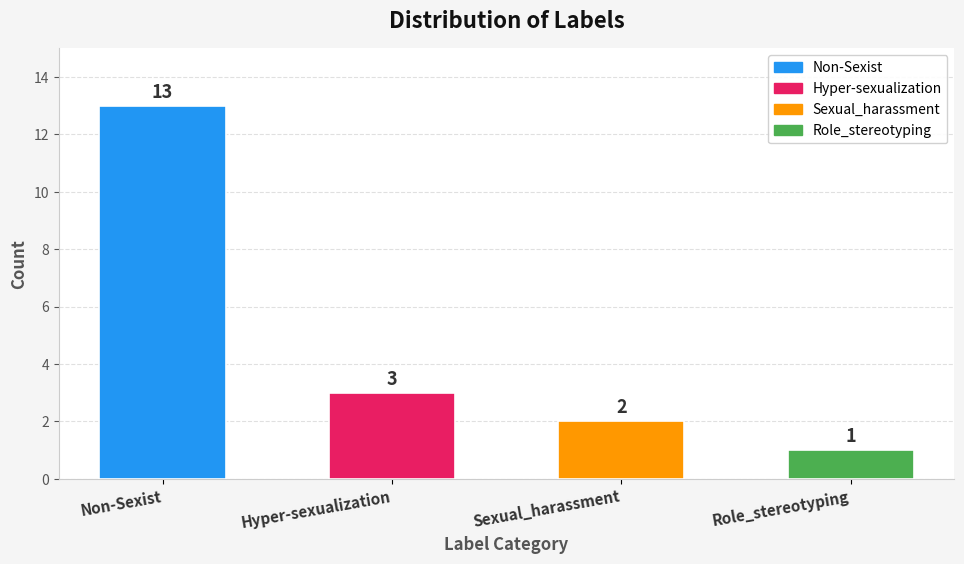

How many categories are shown in the chart?

4